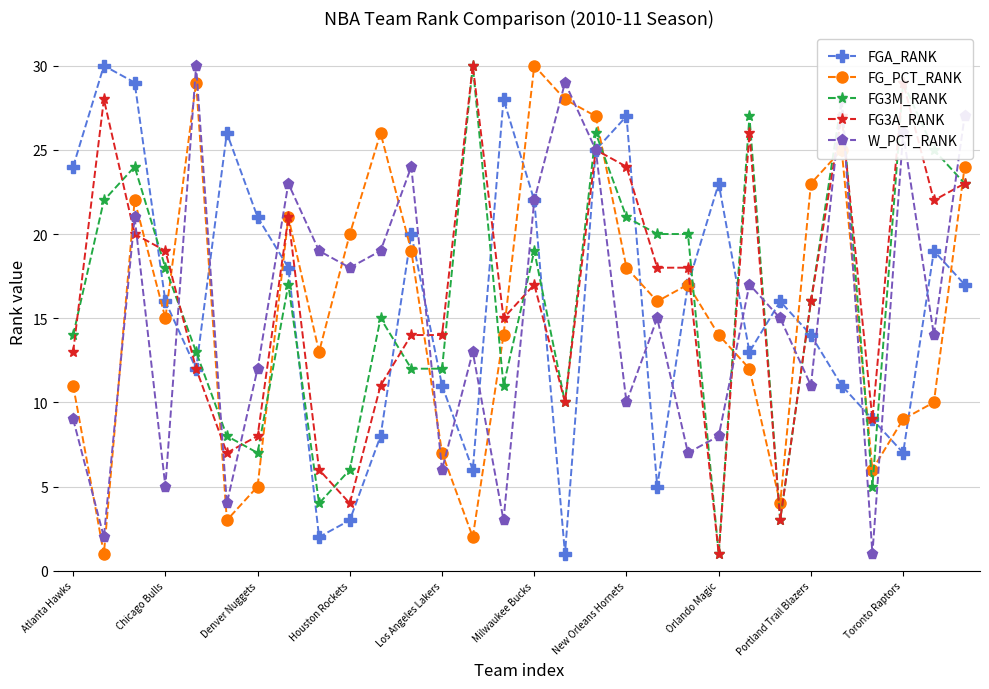

In FG_PCT_RANK, how many points are higher than both neighbors (excluding endpoints)?

7